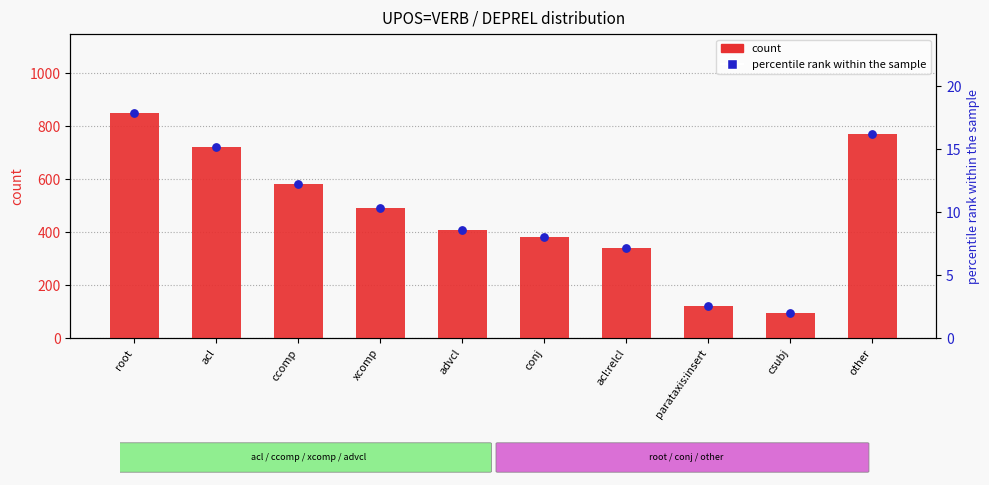

Which series reaches the minimum Y coordinate?

percentile rank within the sample